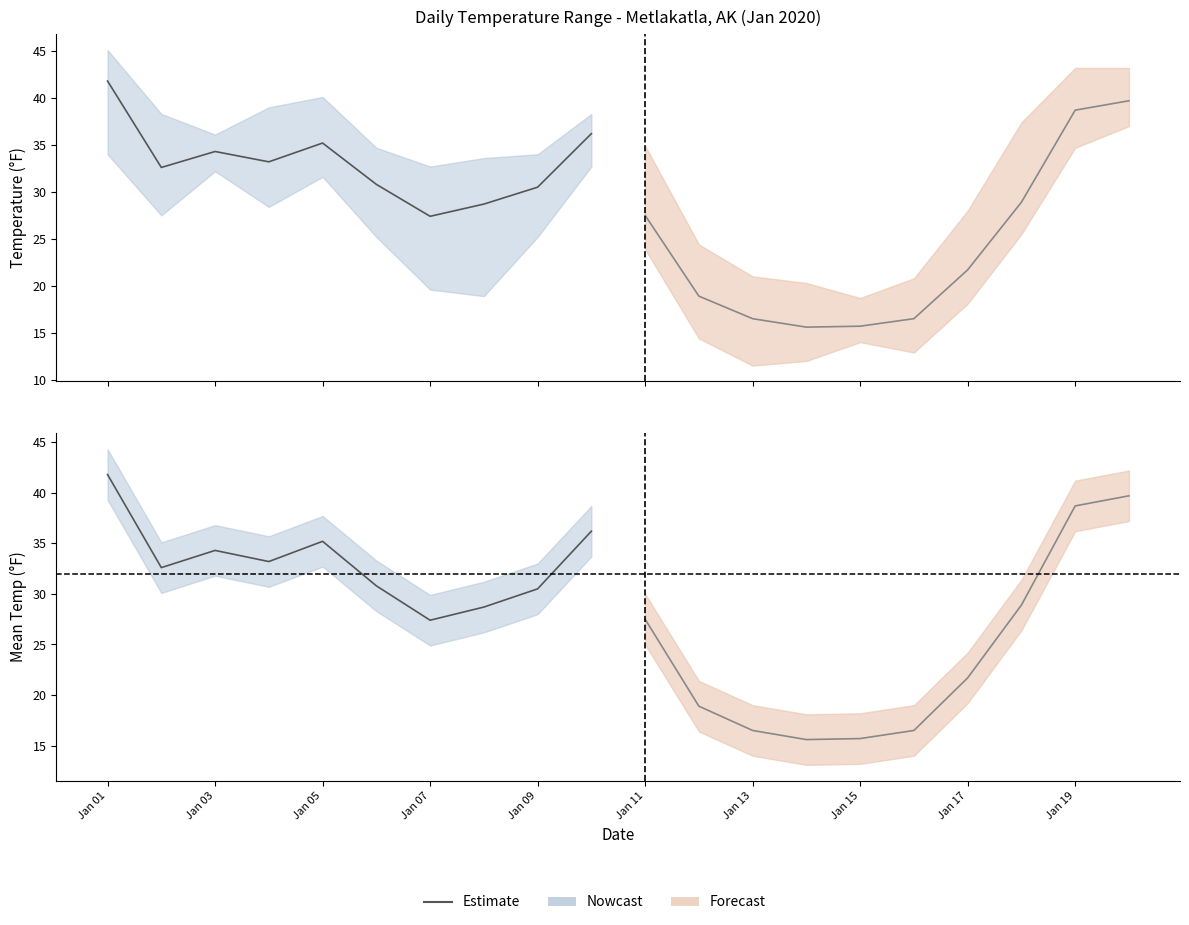

How many data points are above 33?

5